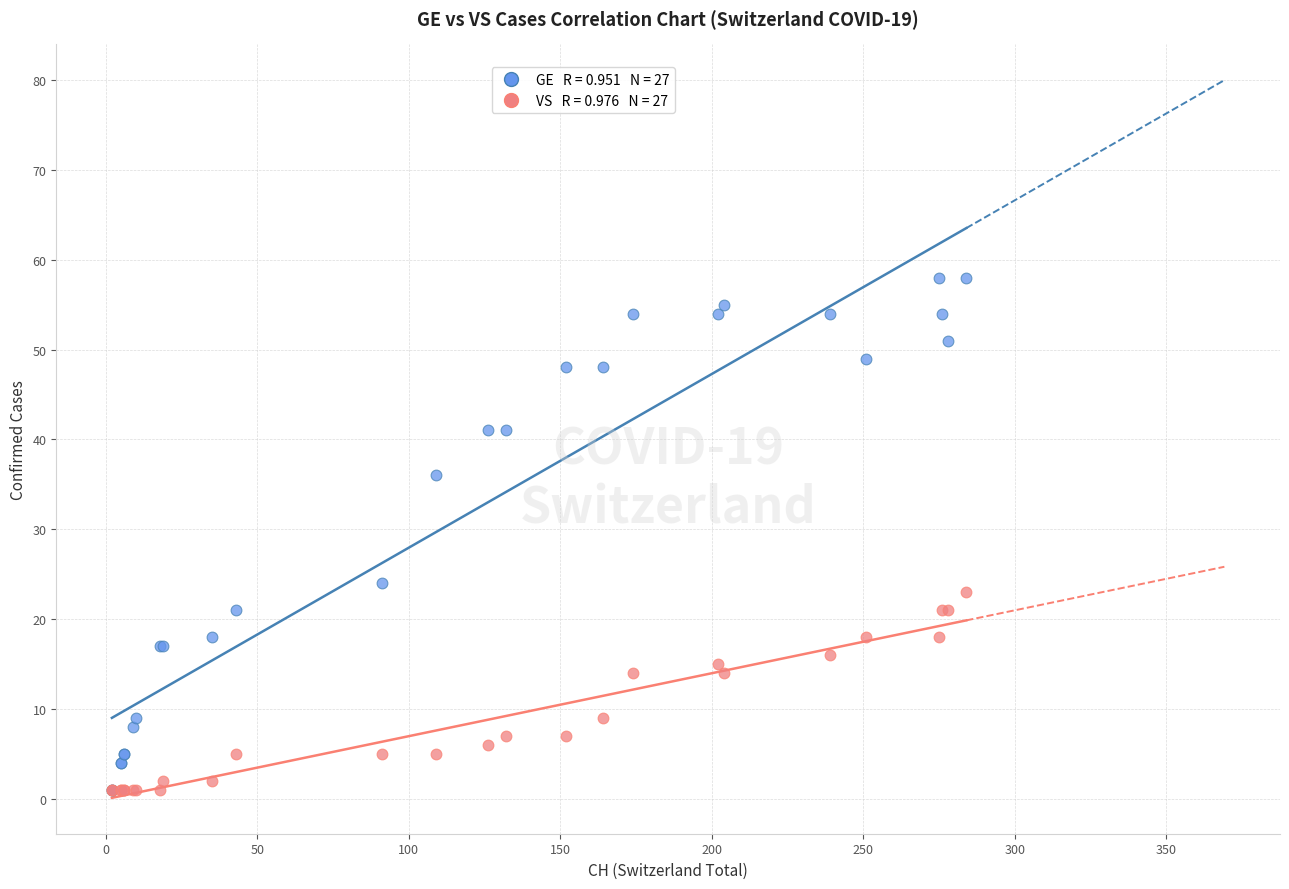

Across all series, what Y value is closest to 29?

24